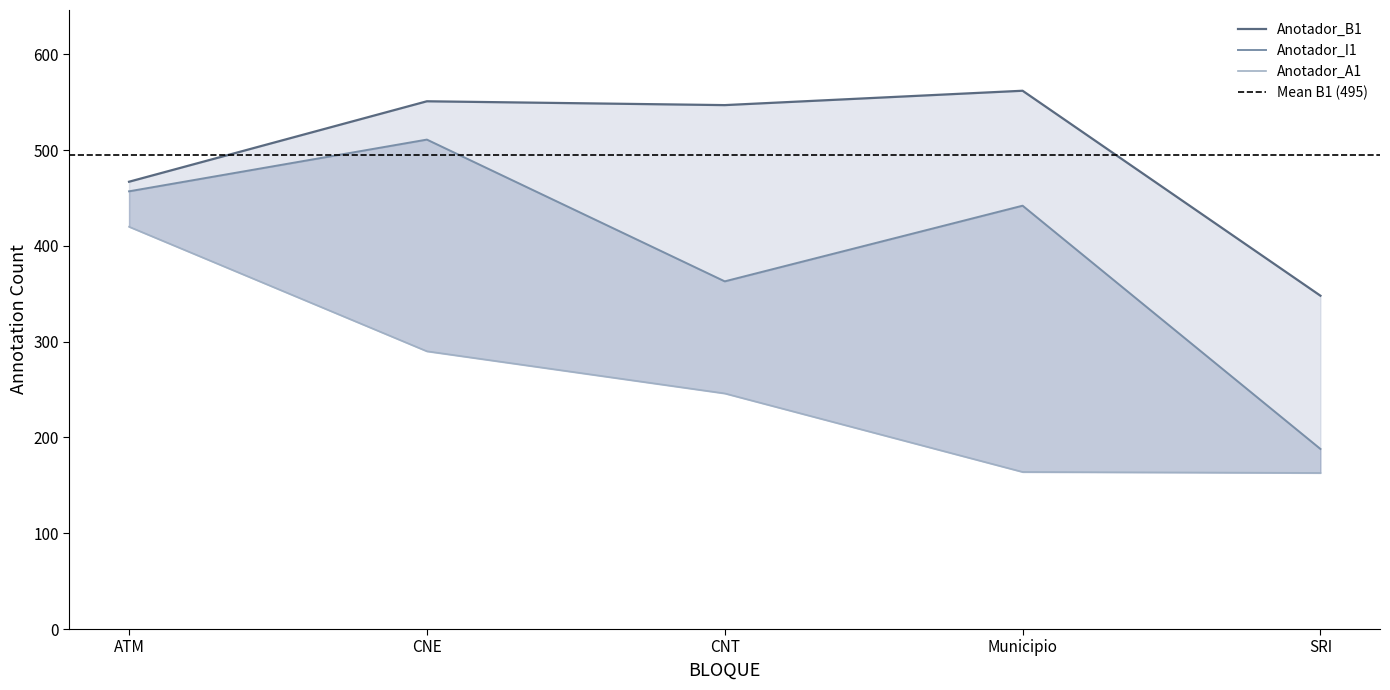

How many lines are shown in the chart?

3